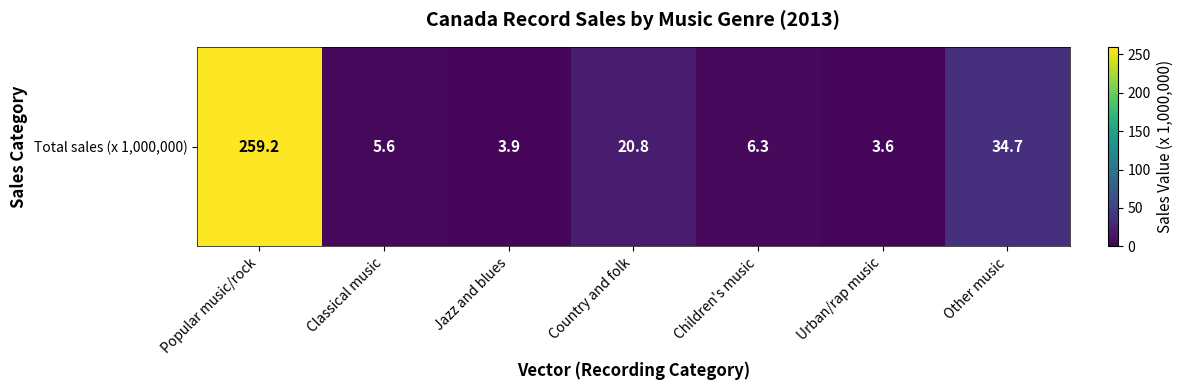

Reading left to right, transcribe all the data shown in this chart.

Popular music/rock=259.2	Classical music=5.6	Jazz and blues=3.9	Country and folk=20.8	Children's music=6.3	Urban/rap music=3.6	Other music=34.7